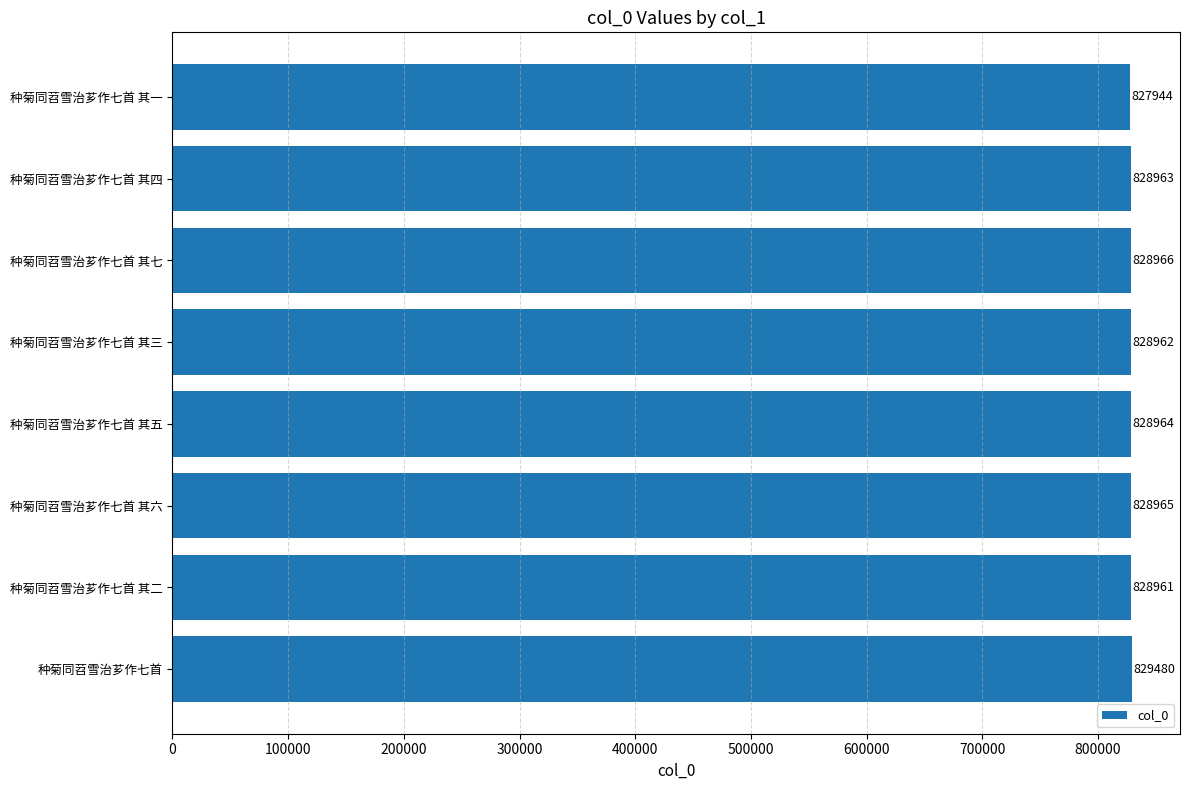

How many distinct data groups are displayed?

1